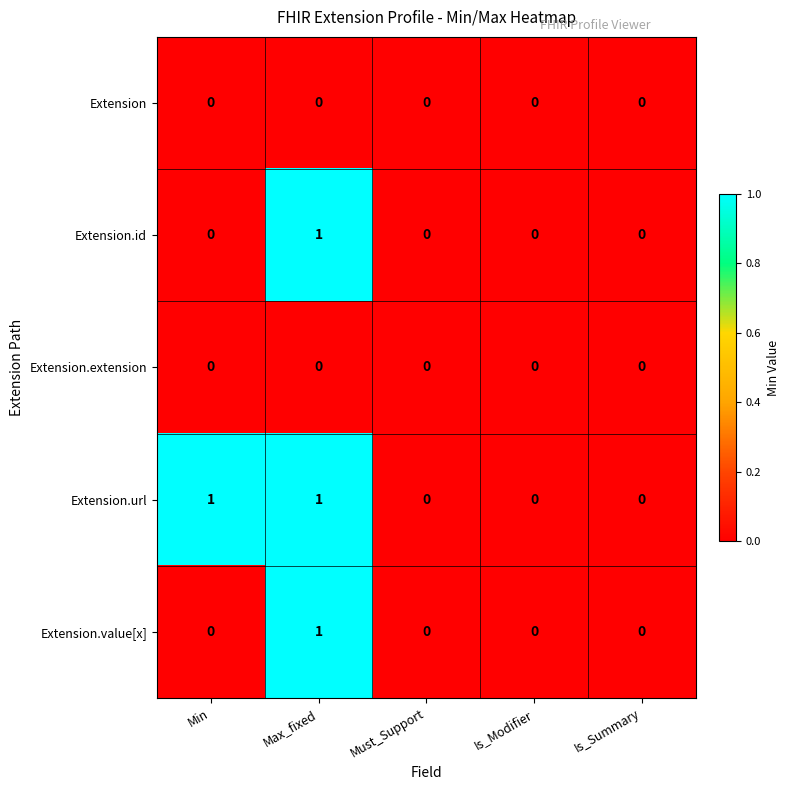

Is it true that Extension equals 0 at Is_Summary?

True